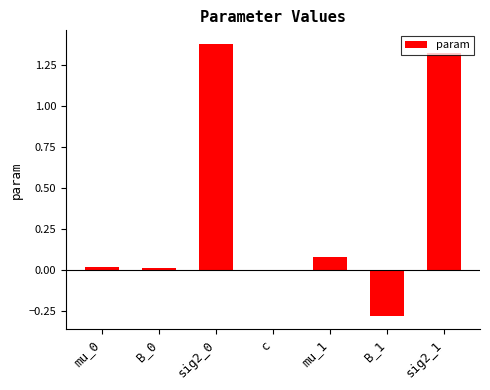

The chart shows a value of 0.5 at sig2_1. True or false?

False